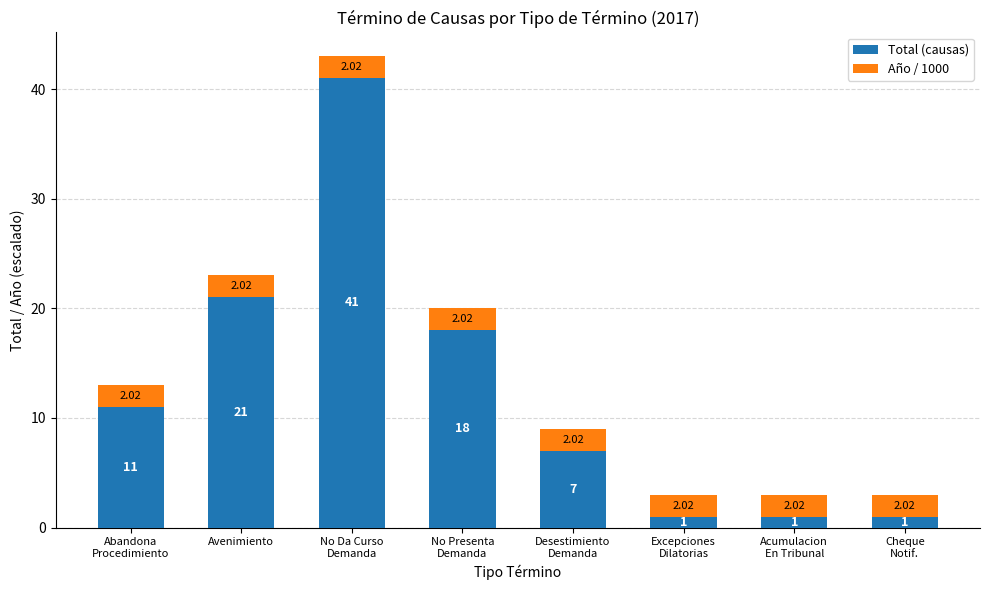

At which label is Total (causas) closest to 21?

Avenimiento